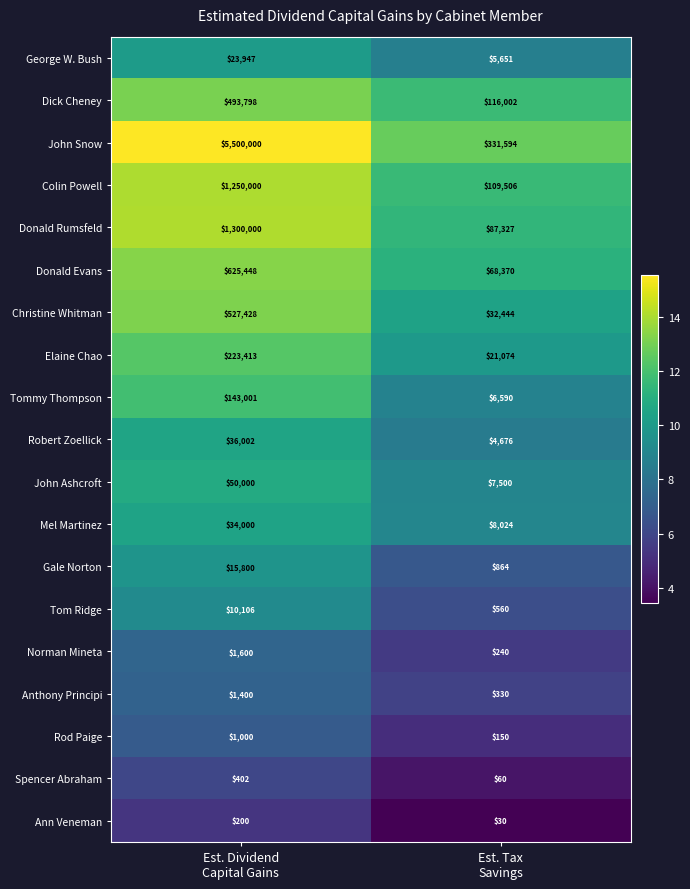

Count the number of categories in the chart.

2